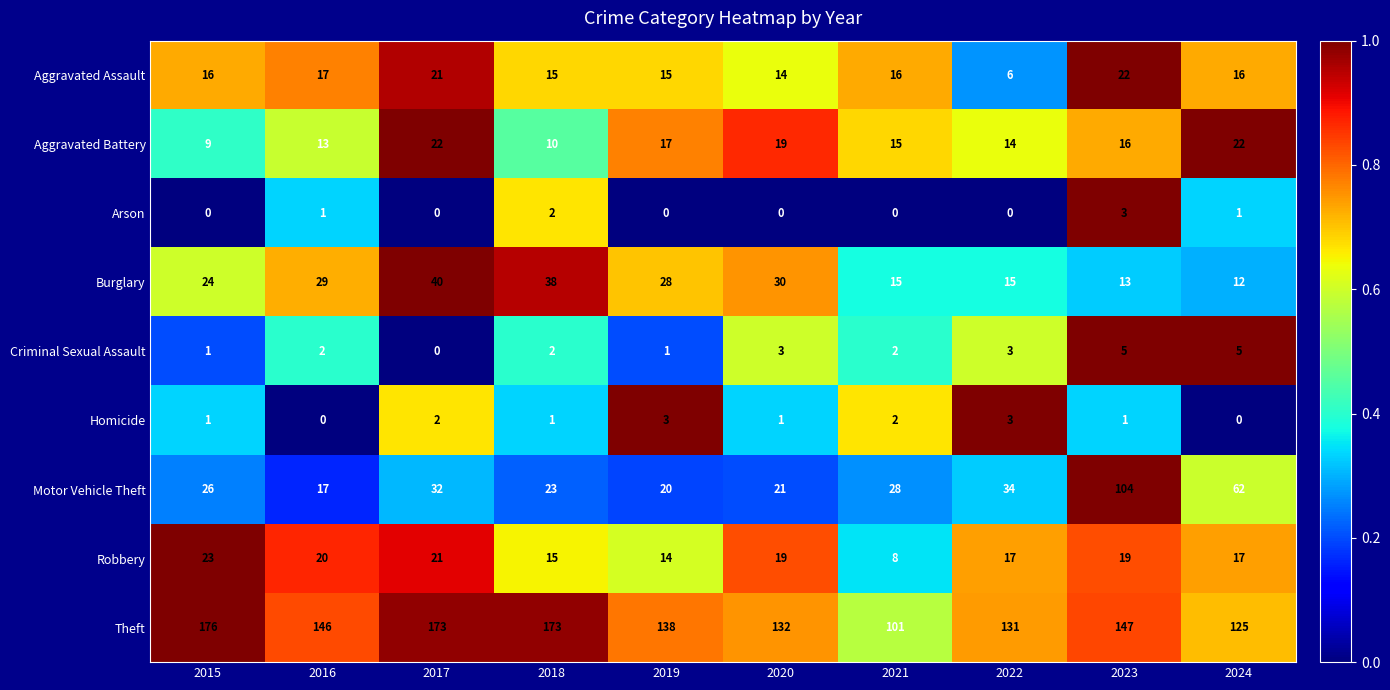

Is it true that Aggravated Battery equals 15 at 2021?

True